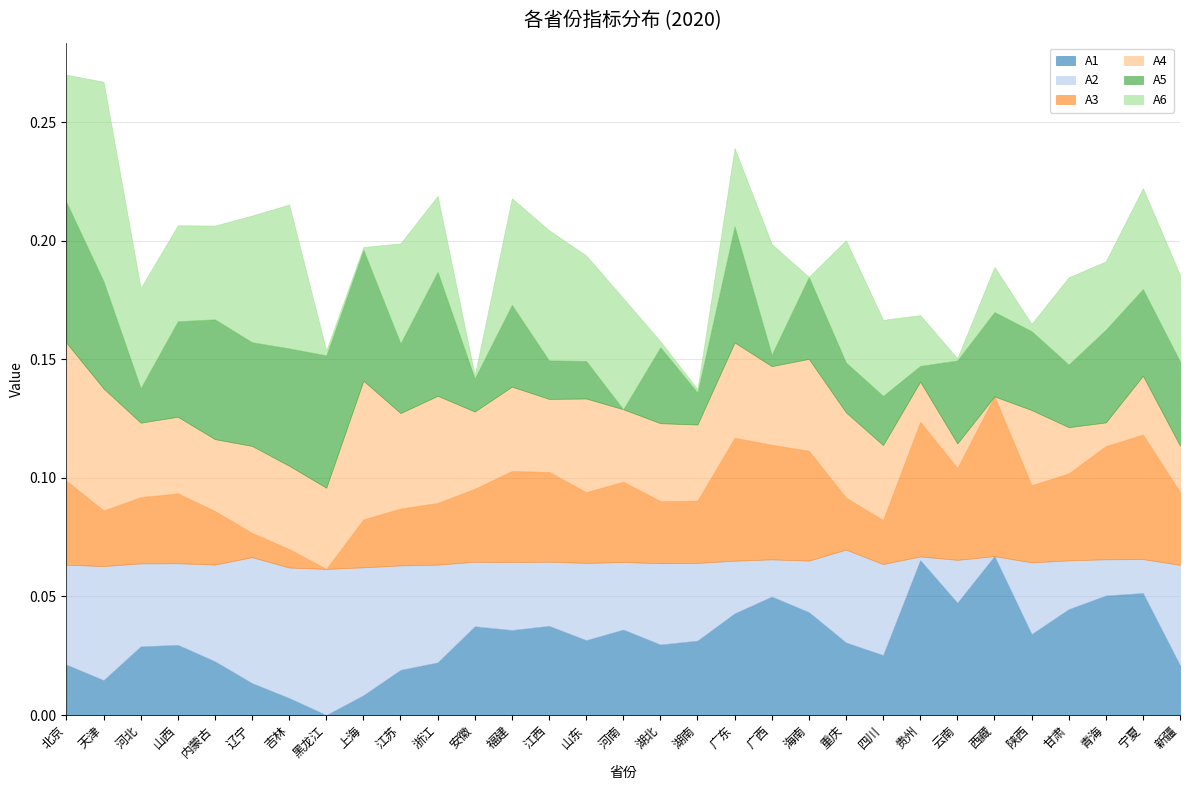

What is the label of the 28th point from the right?

山西